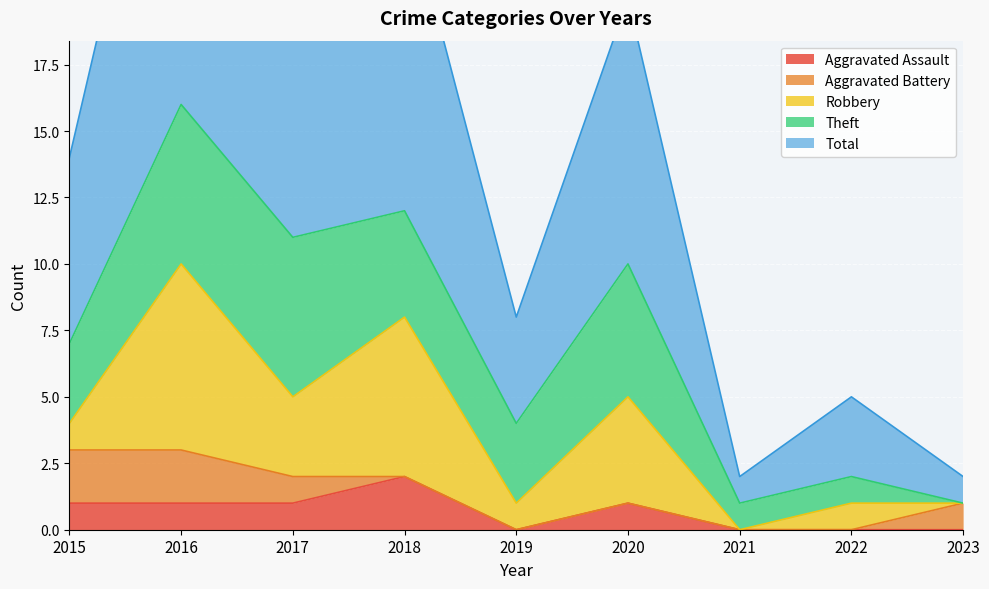

How many data points does each series have?

9